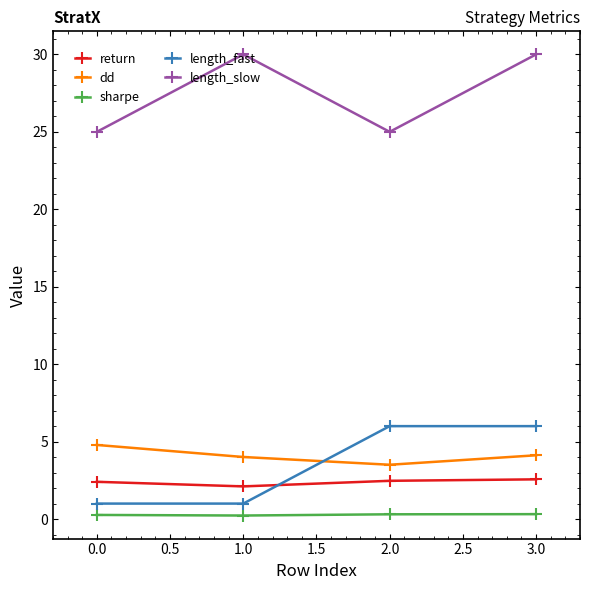

What is the difference between the maximum and minimum values in the return series?

0.5